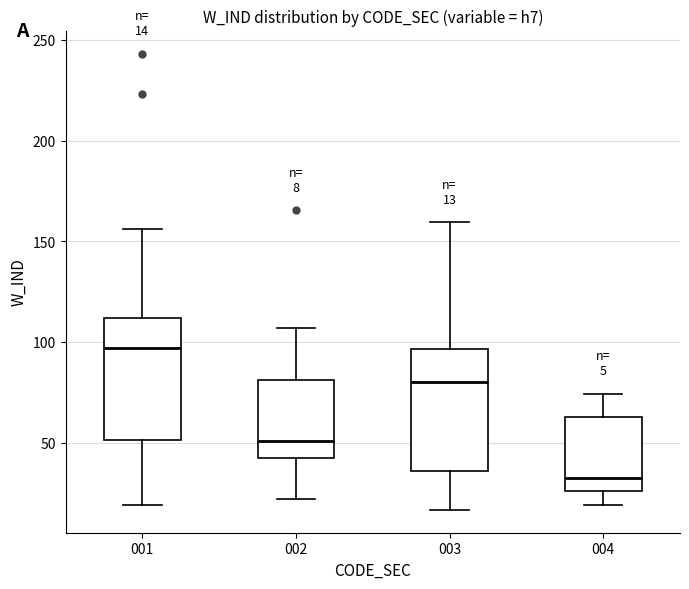

Which box has the lowest median line?

004